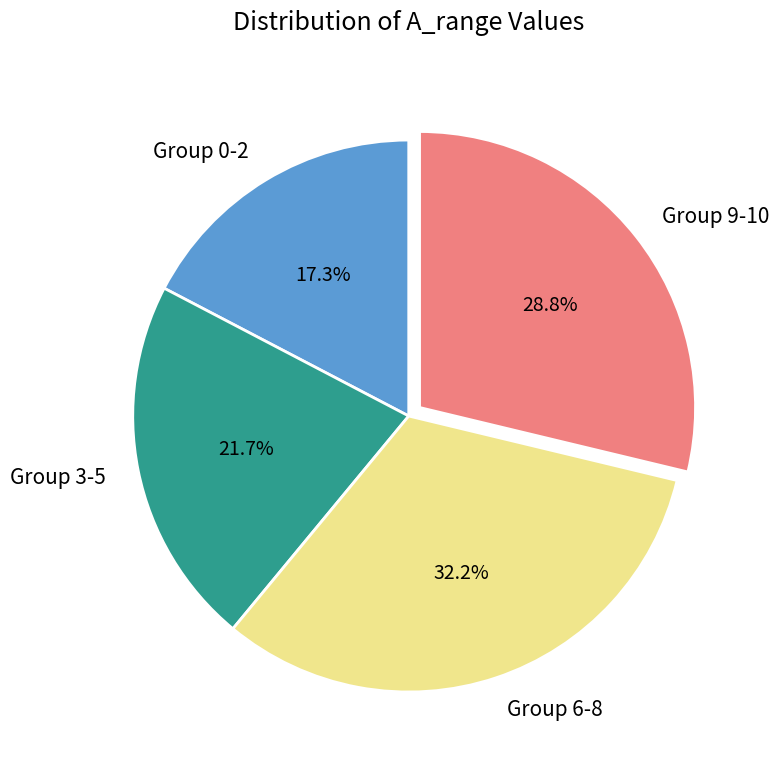

What is the largest slice in the pie chart?

Group 6-8